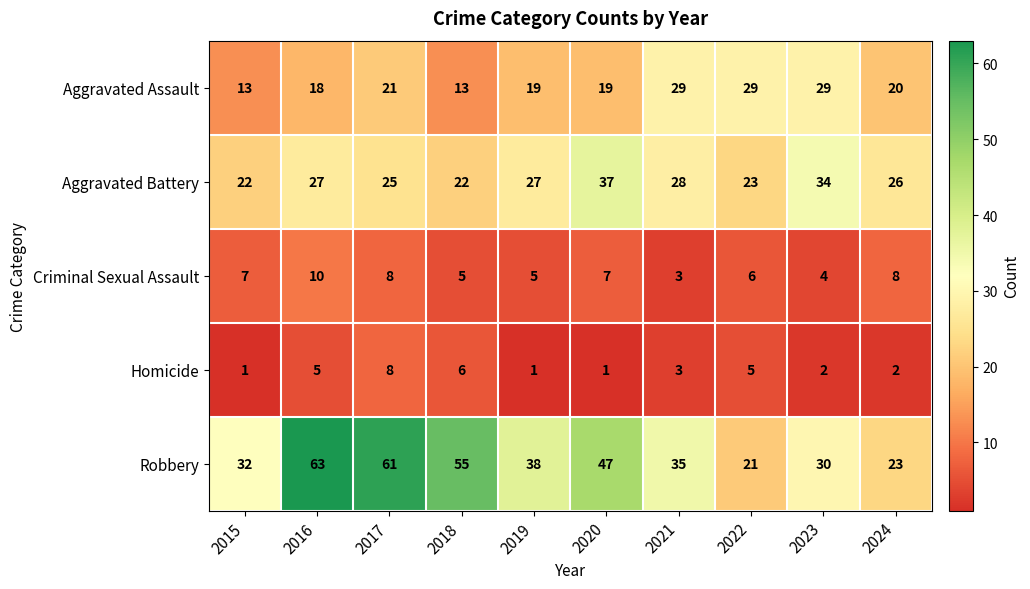

Where is Robbery nearest to the value 42?

2019